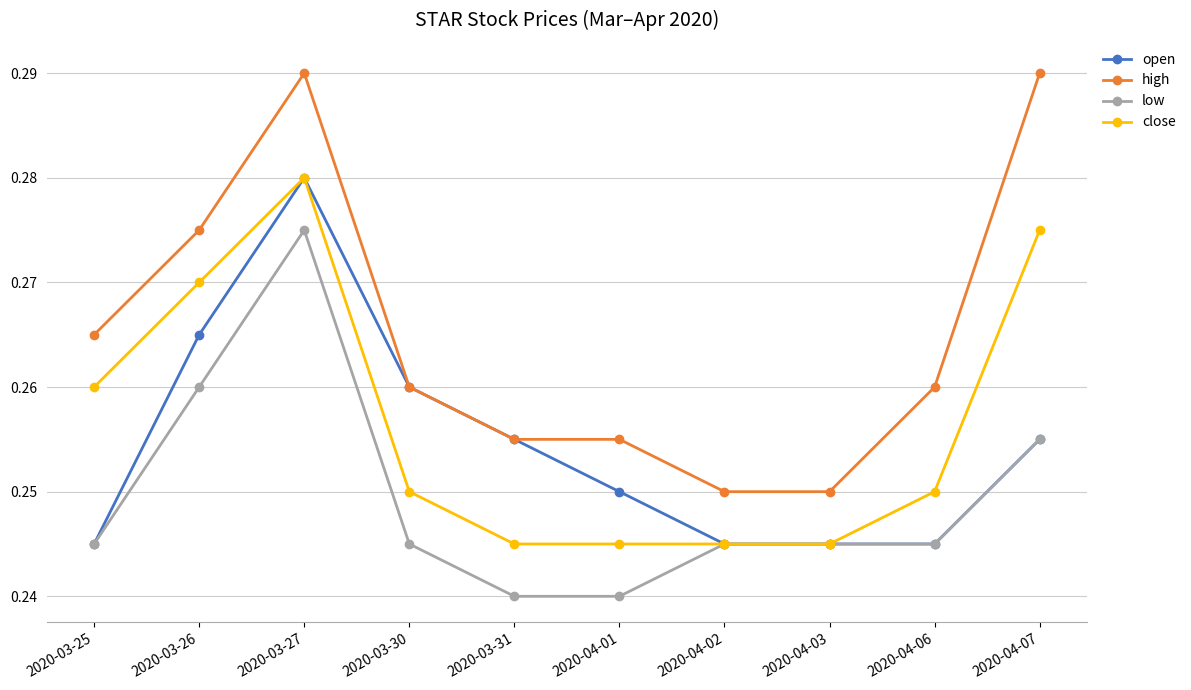

Rank the series at 2020-04-01 from highest to lowest value.

high, open, close, low